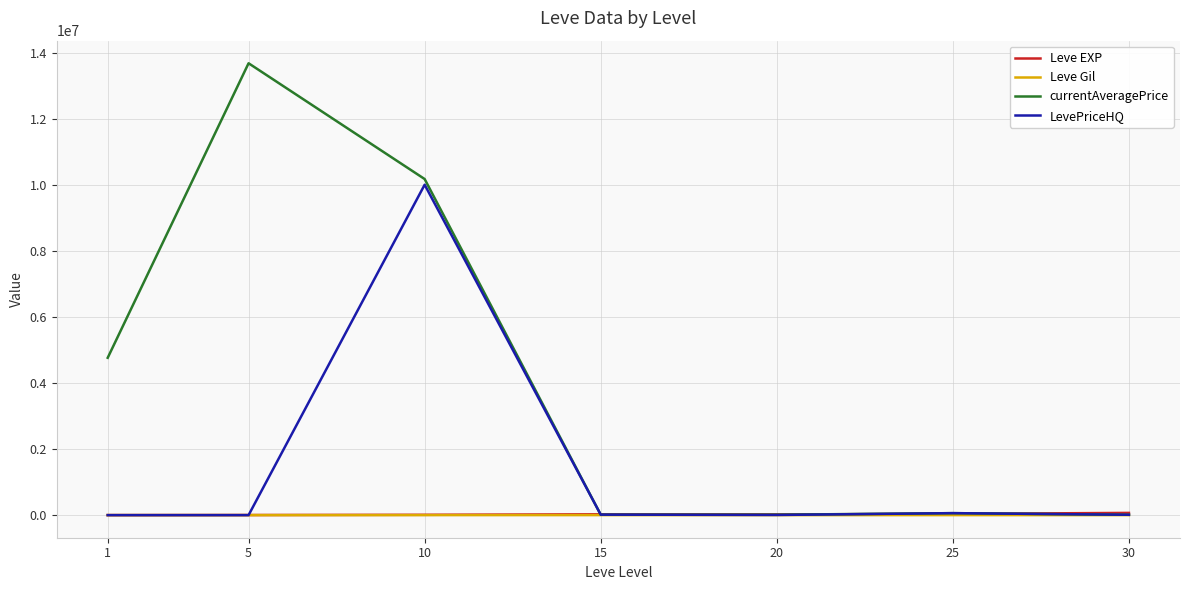

Which label corresponds to the largest value in the chart?

5